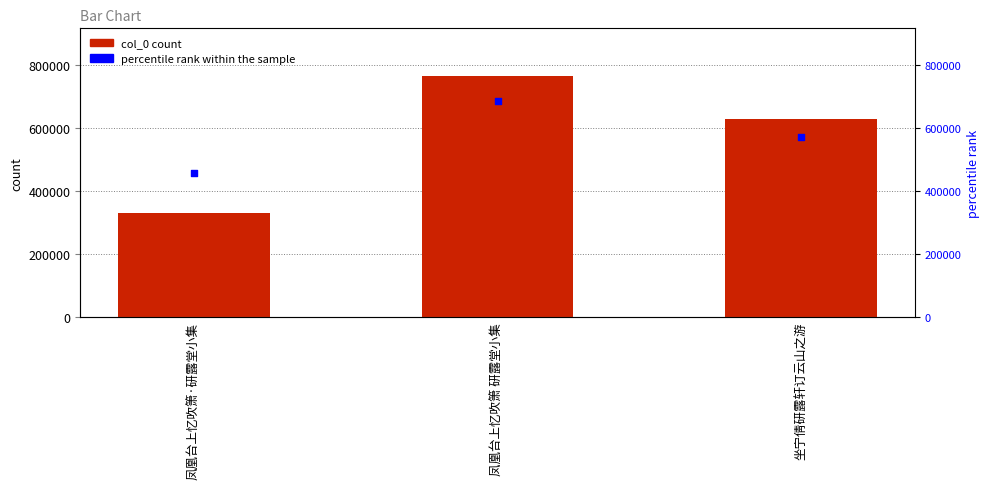

At how many categories does at least one series exceed 670123?

1